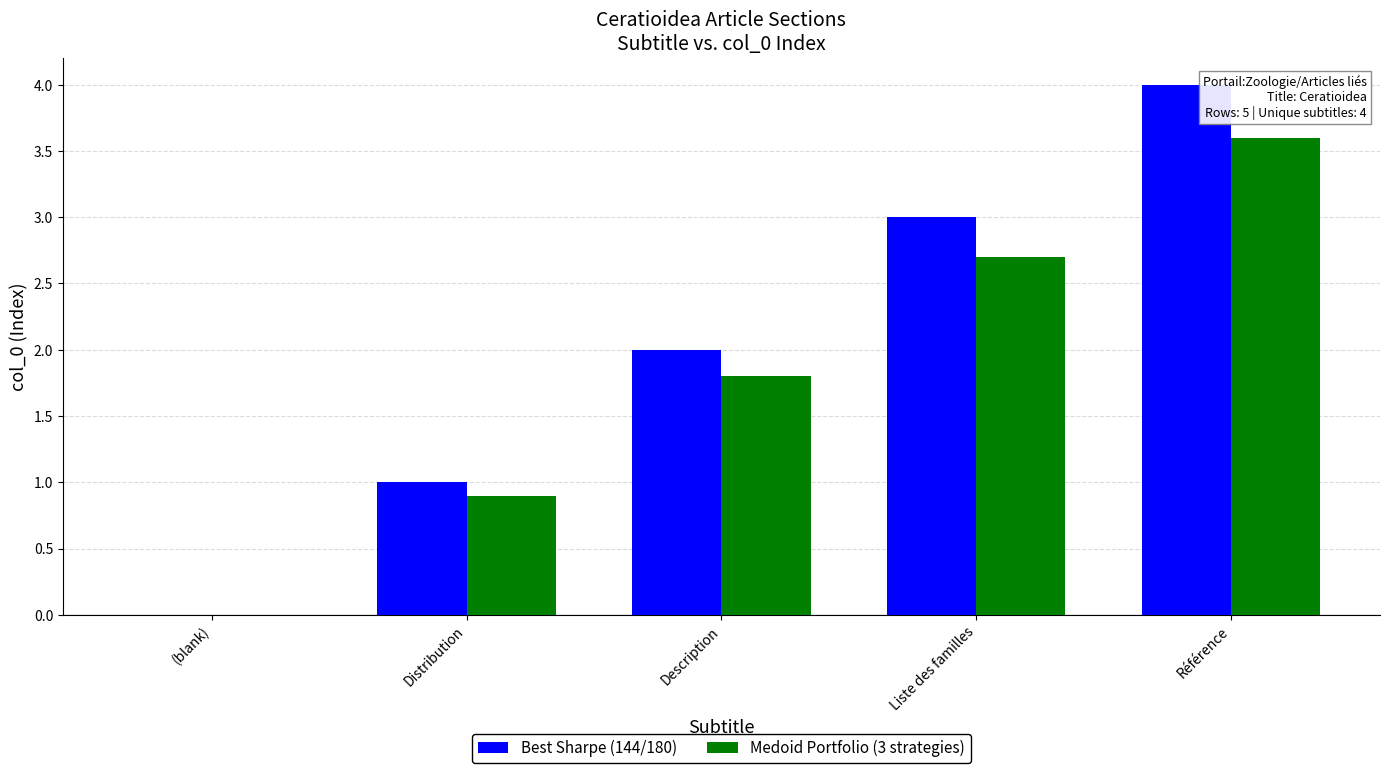

Reading left to right, transcribe all the data shown in this chart.

Best Sharpe (144/180): (blank)=0.0	Distribution=1.0	Description=2.0	Liste des familles=3.0	Référence=4.0
Medoid Portfolio (3 strategies): (blank)=0.0	Distribution=0.9	Description=1.8	Liste des familles=2.7	Référence=3.6